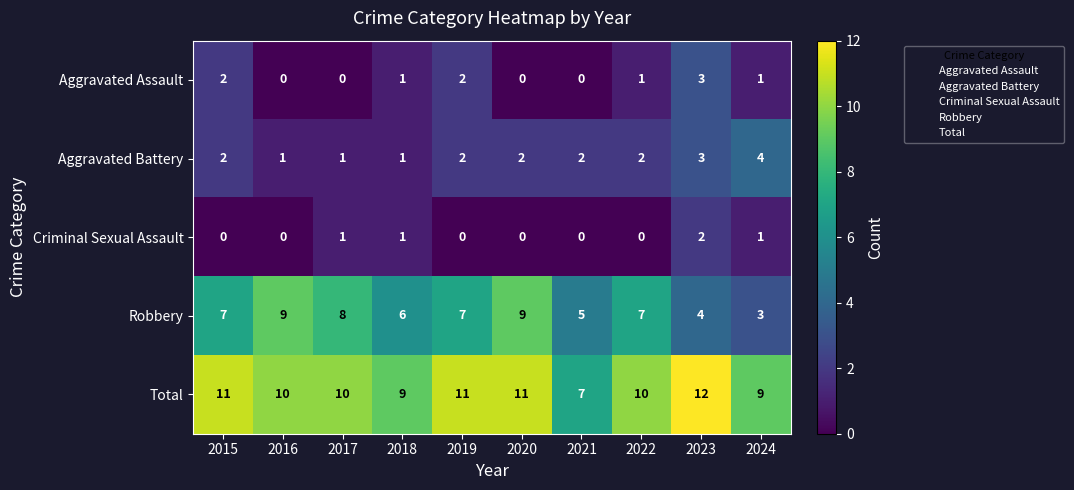

How many data points does each series have?

10